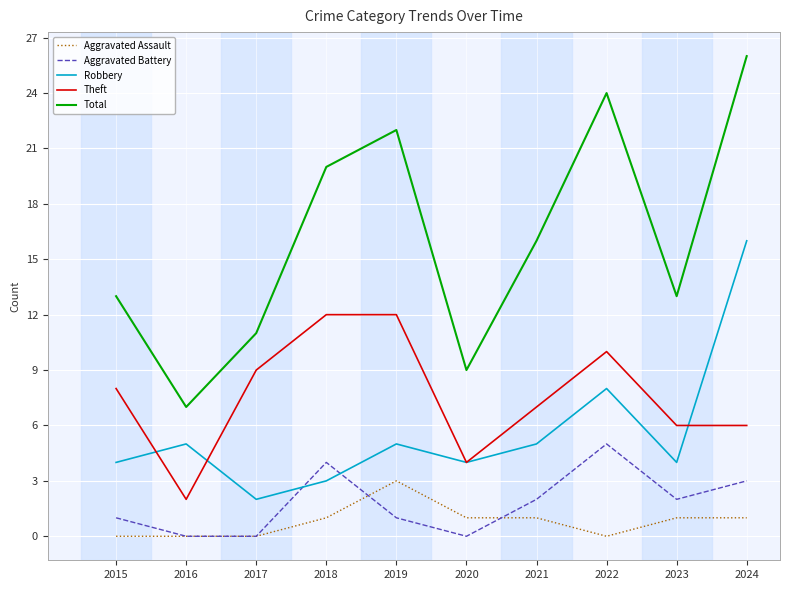

Is the value of Theft at 2021 greater than the value of Robbery at 2015?

Yes